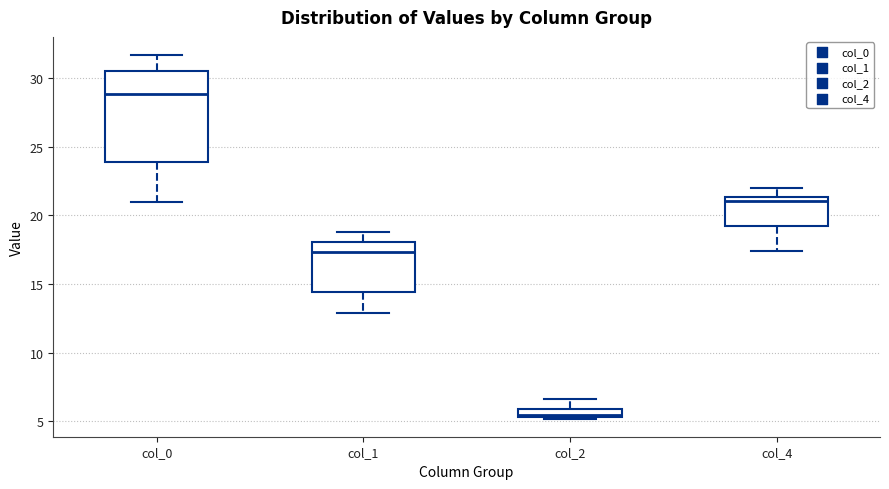

Comparing the boxes themselves (not the whiskers), which one is the tallest?

col_0